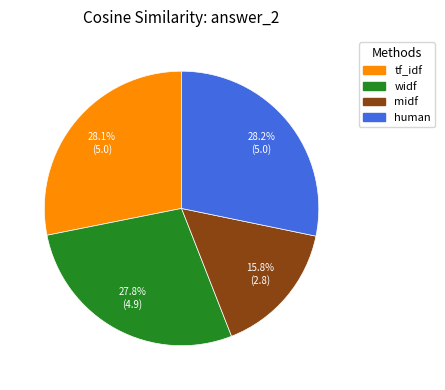

Count the number of slices in the pie.

4